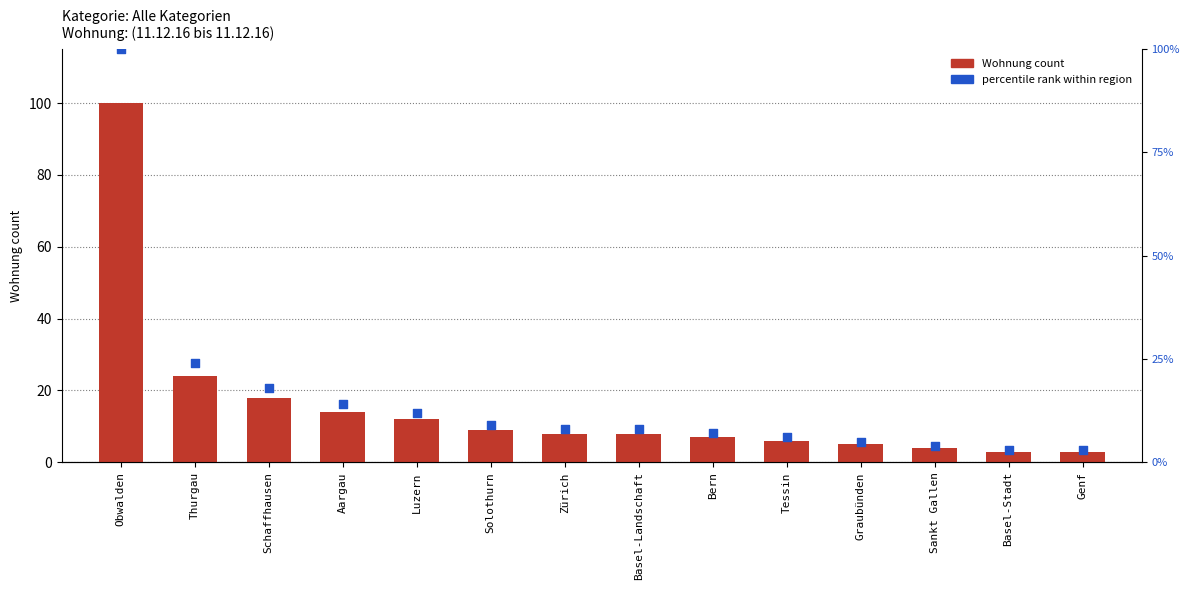

What are all the series names shown in the legend?

Wohnung count, percentile rank within region